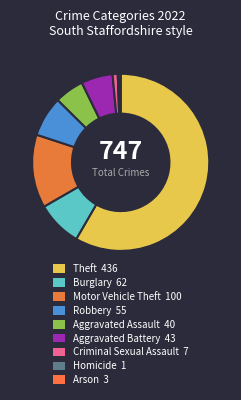

To the nearest percent, what is the average slice percentage?

11%